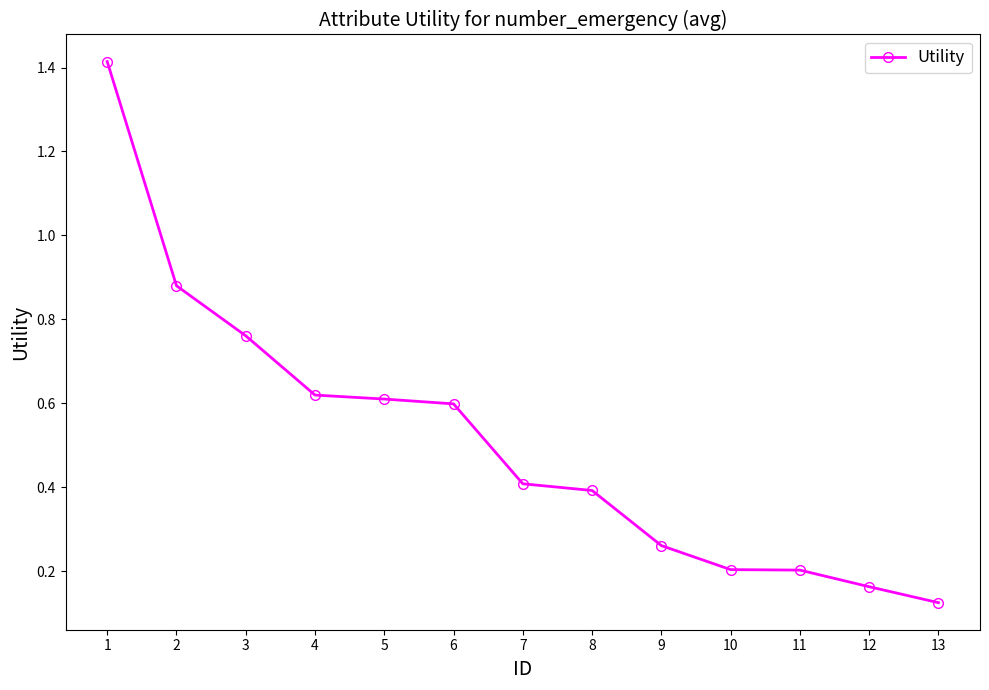

What is the difference between the maximum and minimum values?

1.3